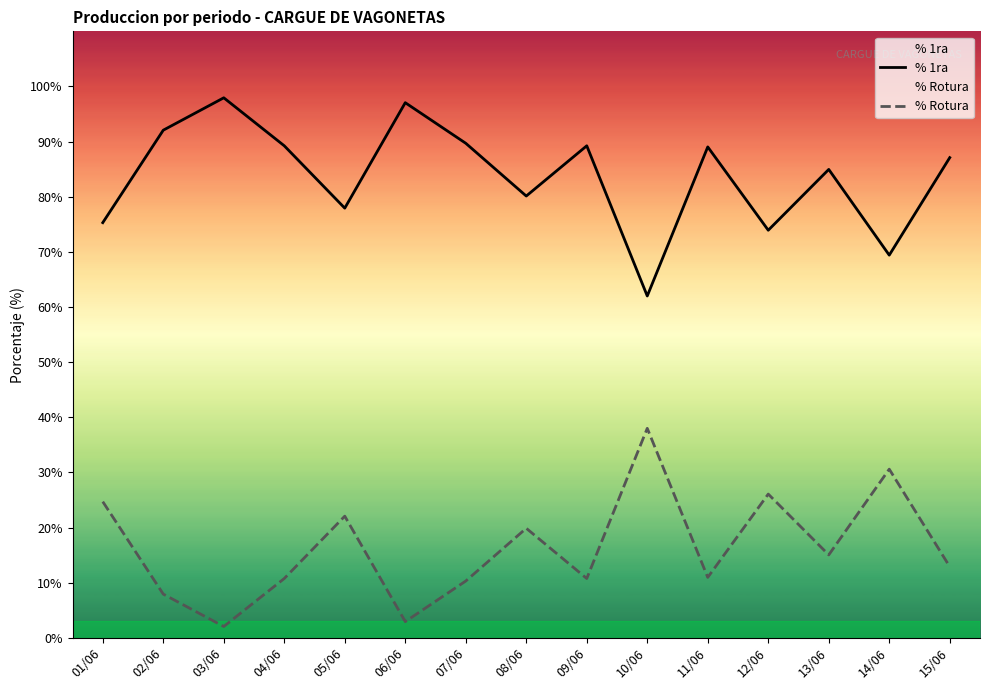

What is the difference between the second highest and minimum values in the % Rotura series?

28.5